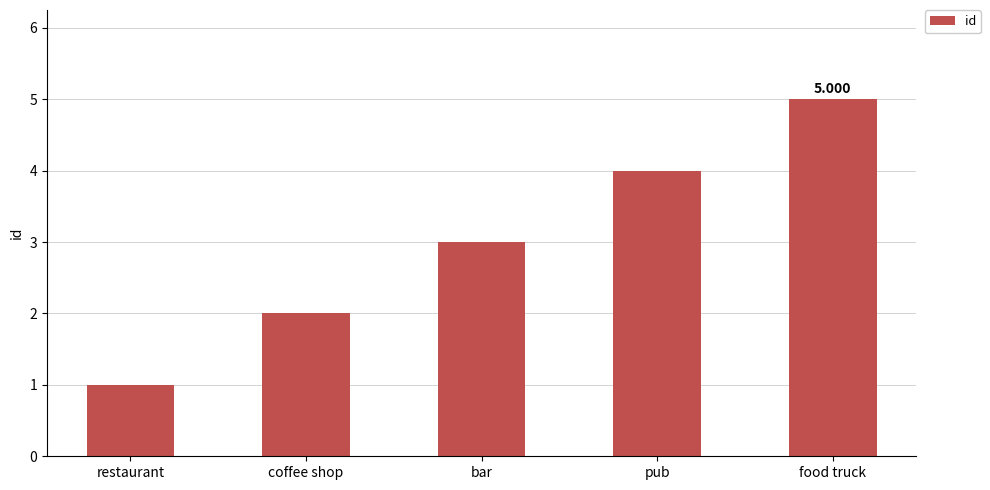

What is the difference between the second highest and minimum values?

3